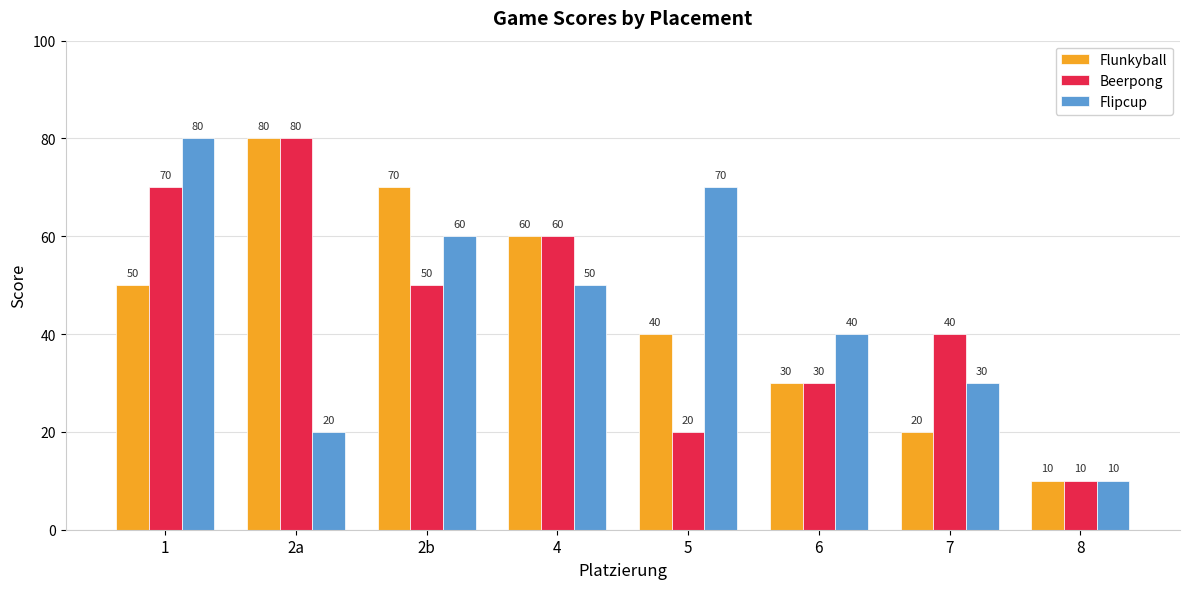

How many Flipcup values are between 30 and 70?

5